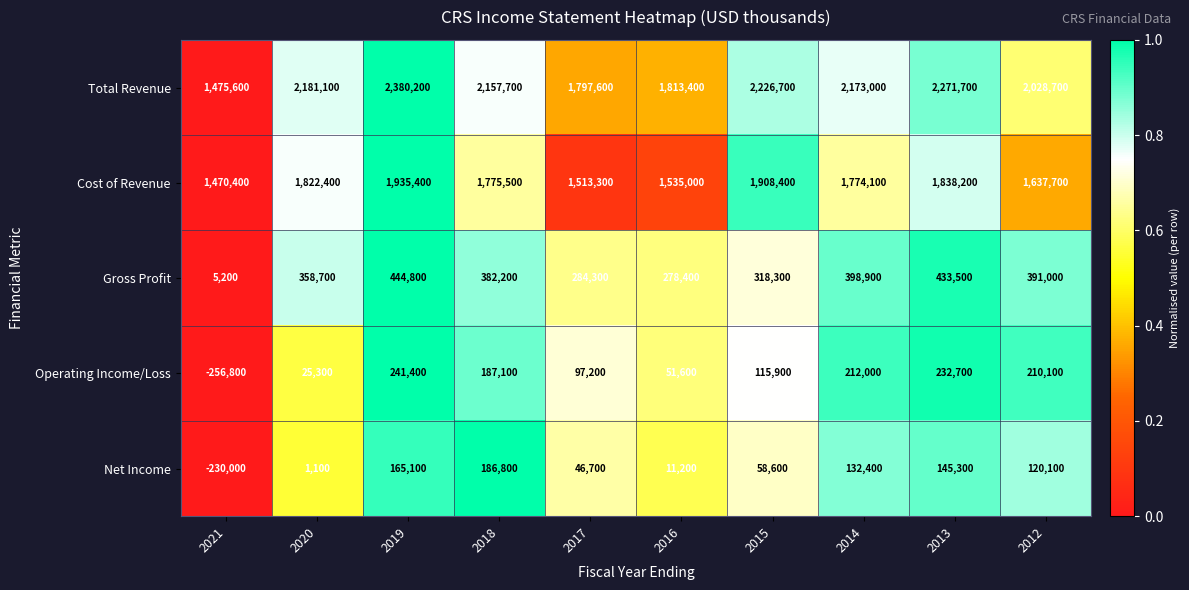

At how many categories does at least one series exceed 0?

10